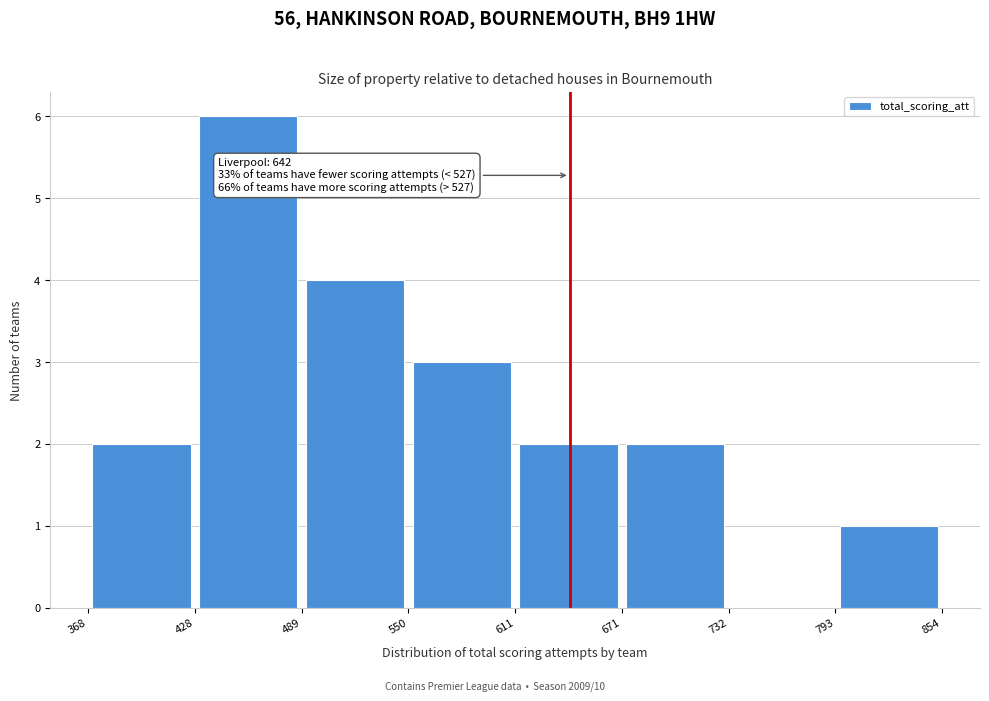

Over which range of the x-axis is the bar tallest?

428 to 489